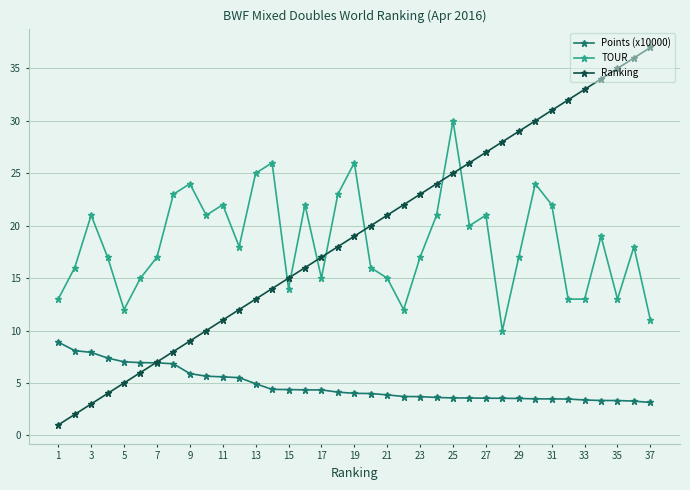

Is this an area chart (filled region under the line)?

No